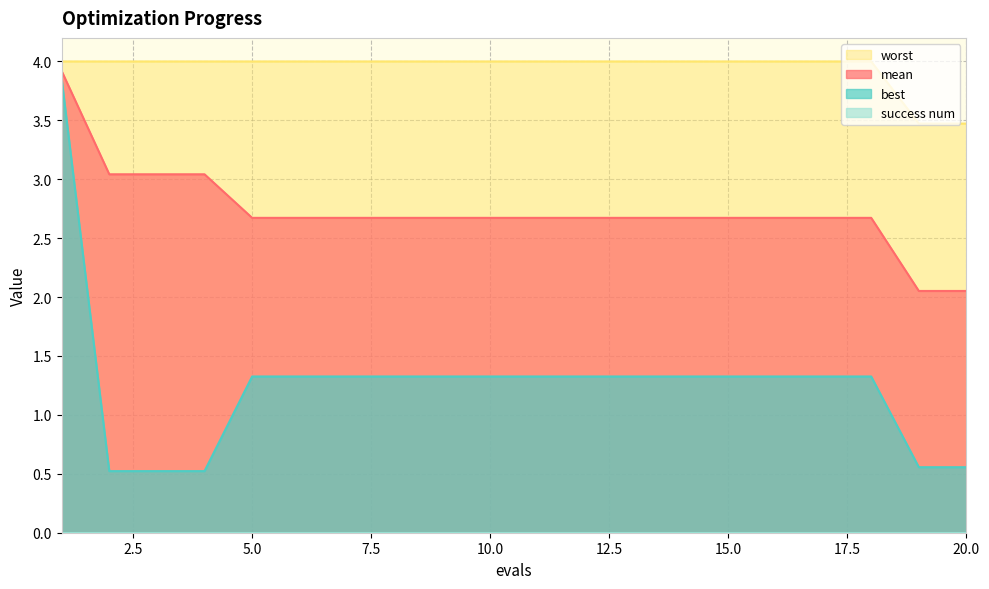

What is the total value across all series at 3?

7.6